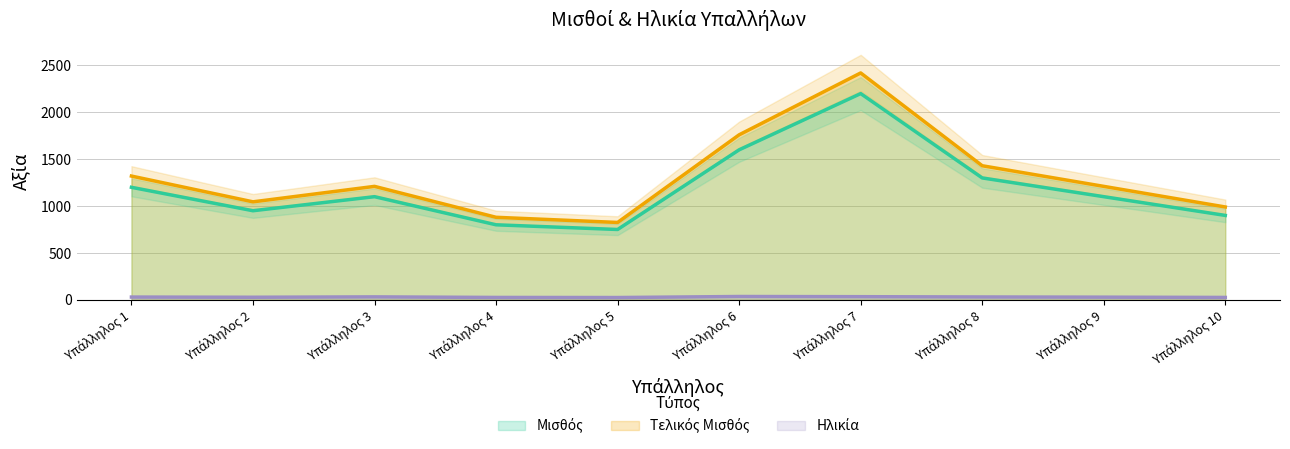

What is the difference between the maximum and second lowest values in the Ηλικία series?

10